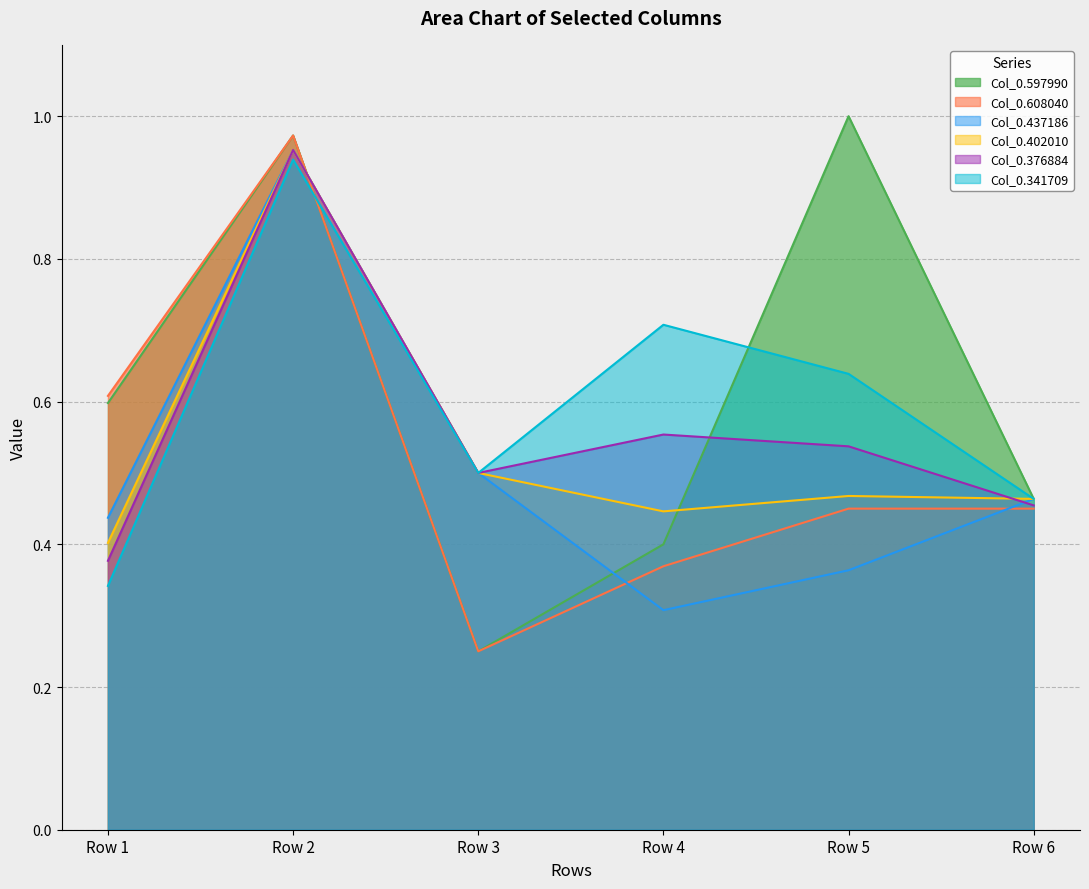

True or false: Col_0.437186 and Col_0.341709 cross at least once.

False